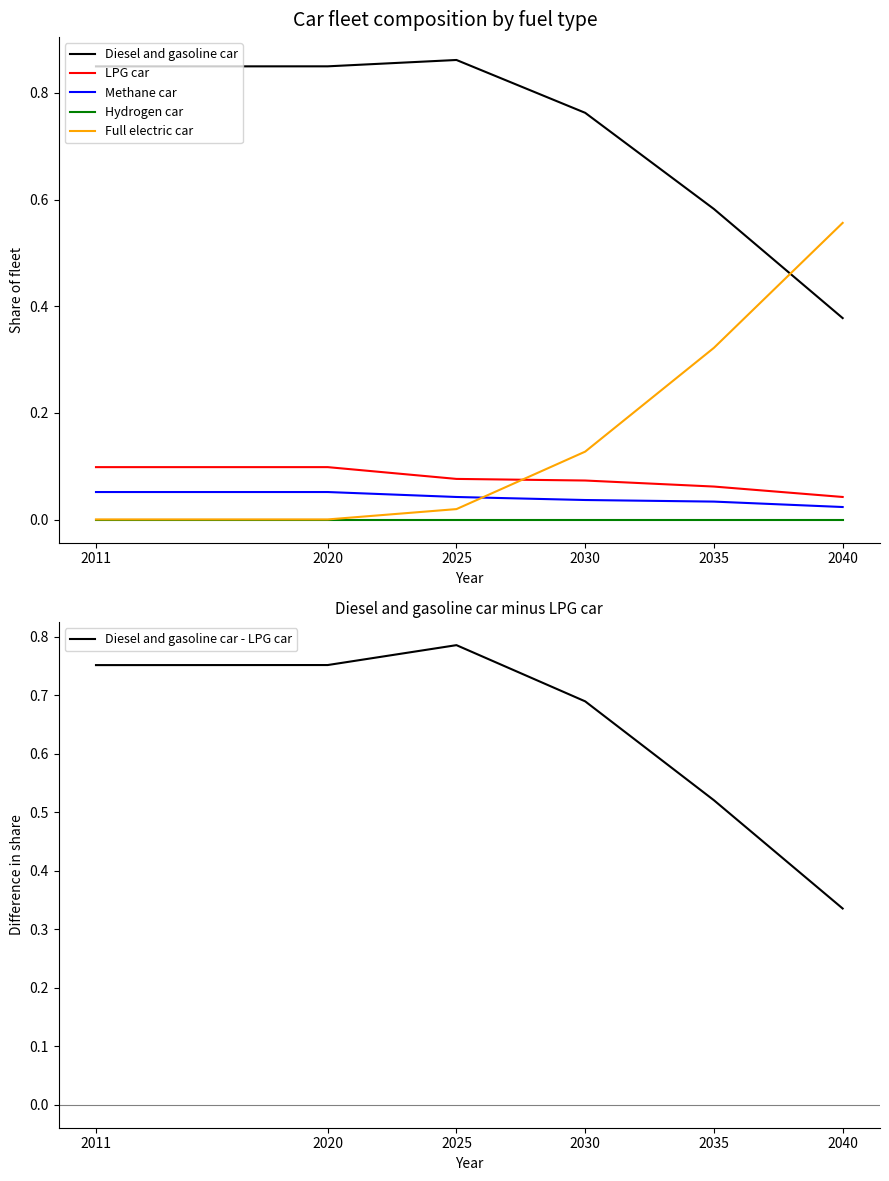

Between 2030 and 2035, which series saw the biggest shift?

Full electric car